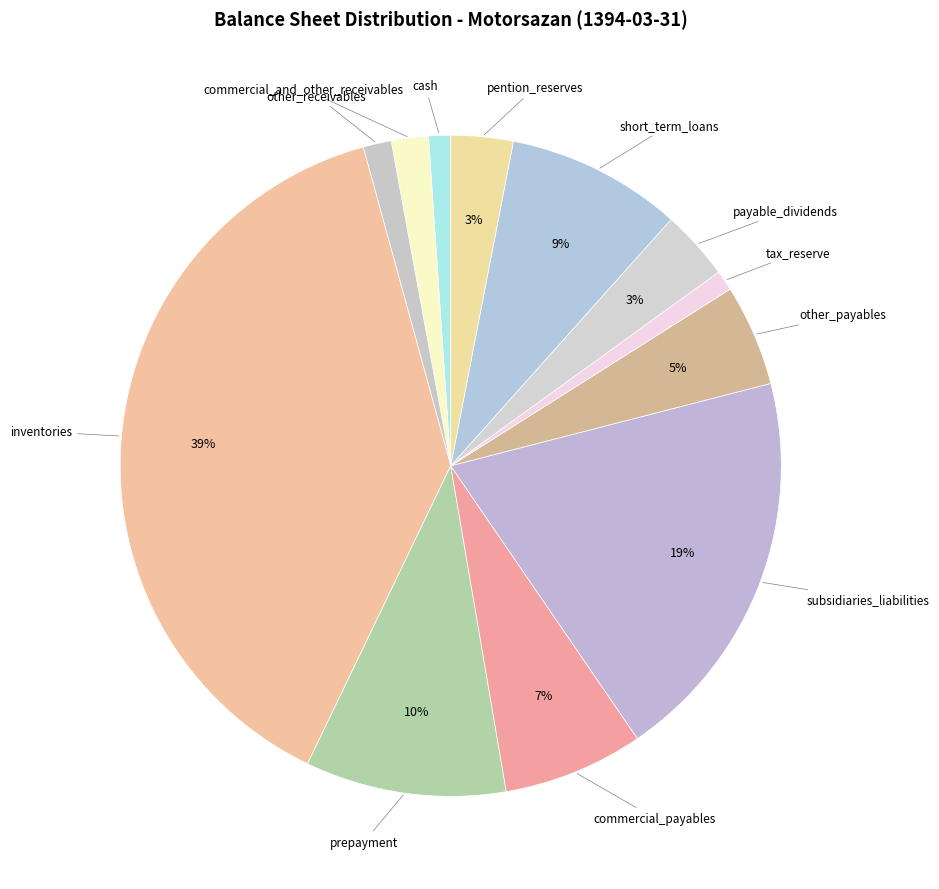

How many segments does this pie chart have?

12